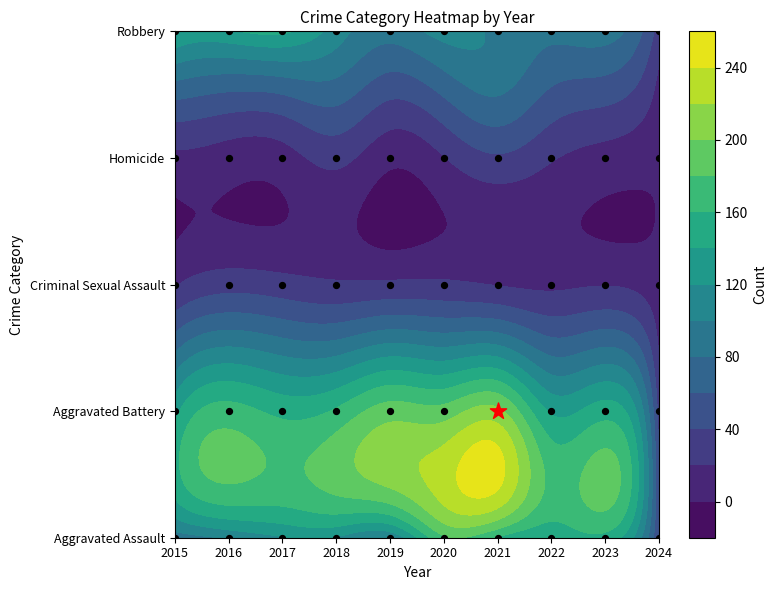

What is the approximate value of Aggravated Assault at 2015?

89